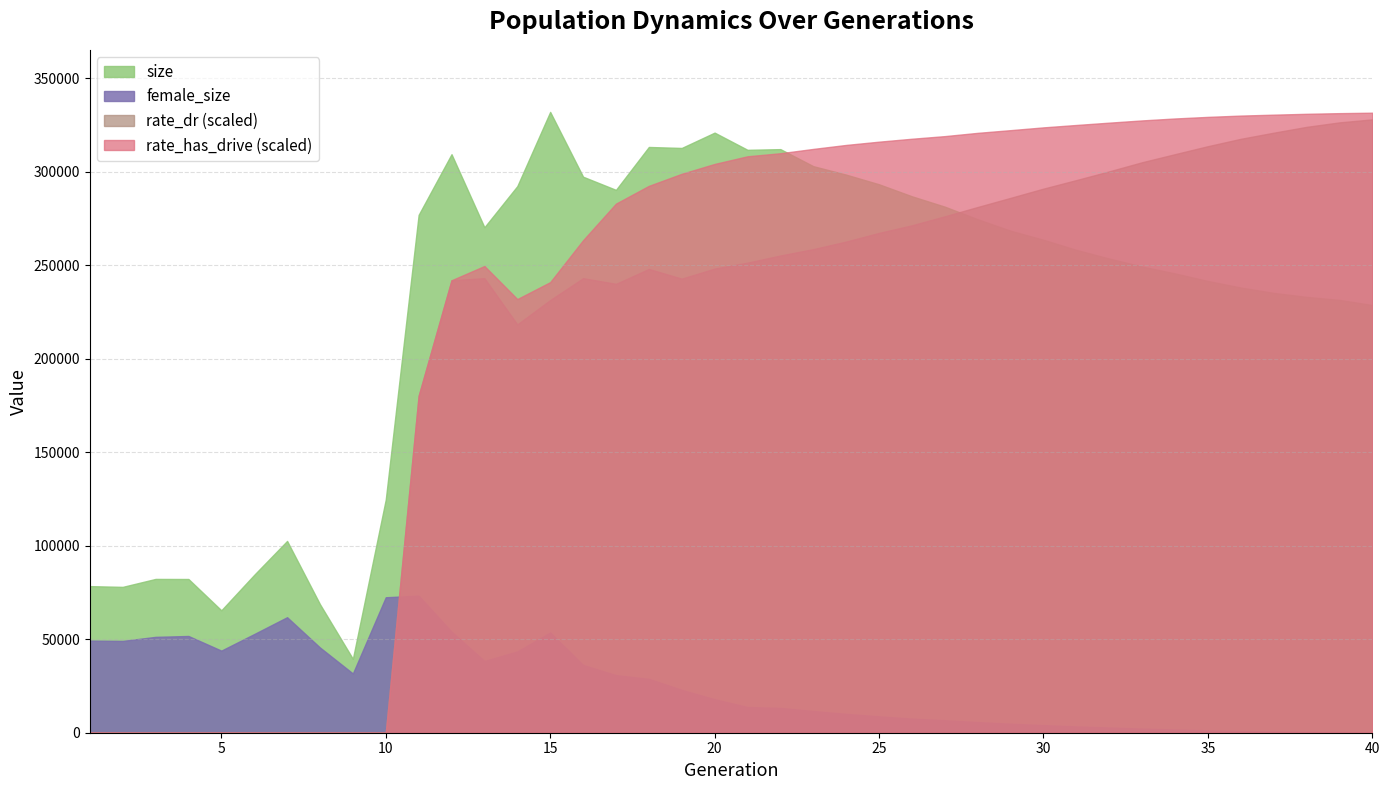

Rank the categories by rate_dr value from lowest to highest.

1, 2, 3, 4, 5, 6, 7, 8, 9, 10, 11, 14, 15, 17, 12, 19, 16, 13, 18, 20, 21, 22, 23, 24, 25, 26, 27, 28, 29, 30, 31, 32, 33, 34, 35, 36, 37, 38, 39, 40